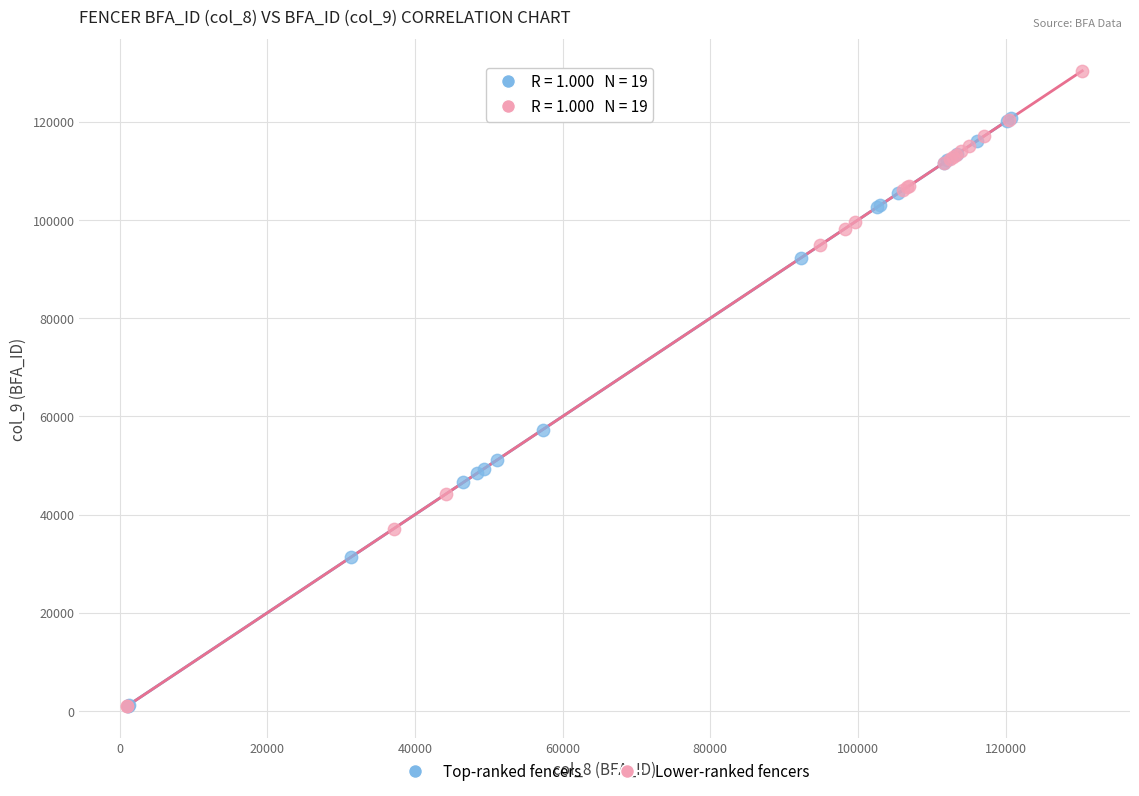

Which series contains the highest Y value?

Lower-ranked fencers